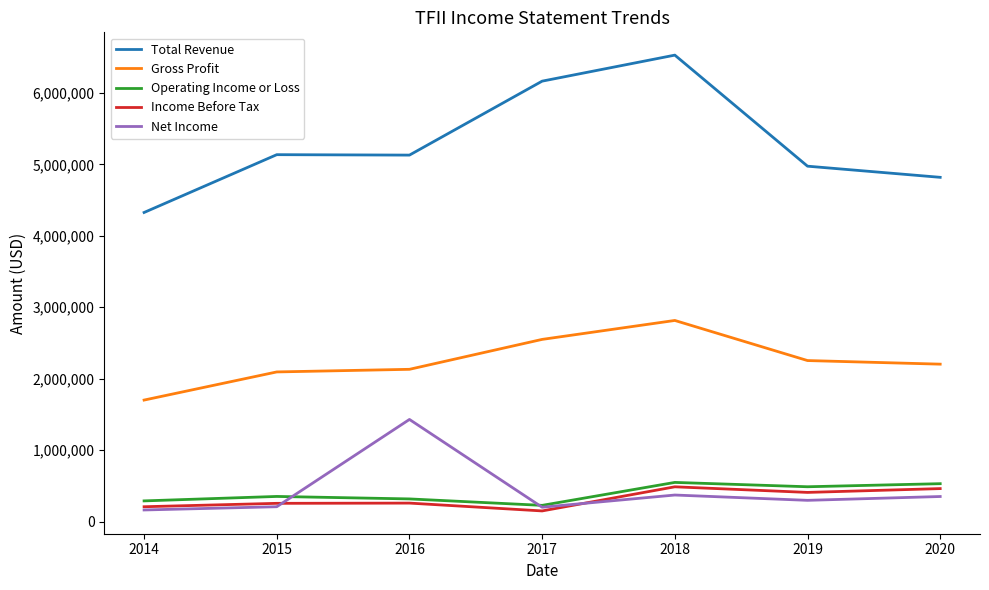

At how many categories does at least one series exceed 5535173?

2